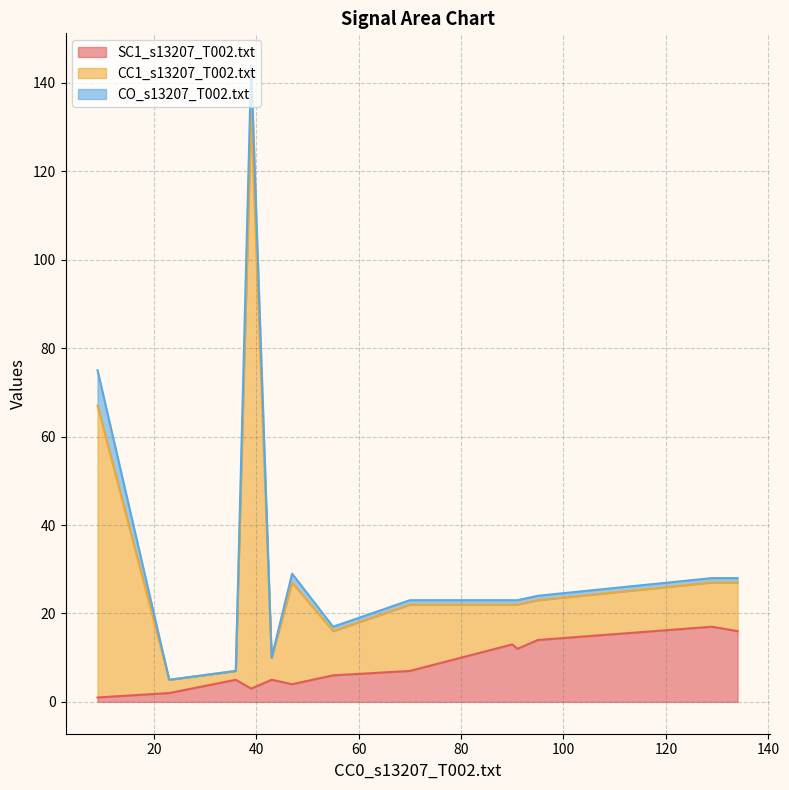

Which series has the widest spread of values?

CC1_s13207_T002.txt